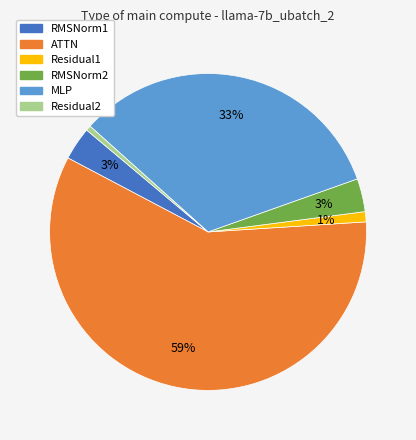

Do RMSNorm1 and Residual2 together represent more than half of the pie?

No